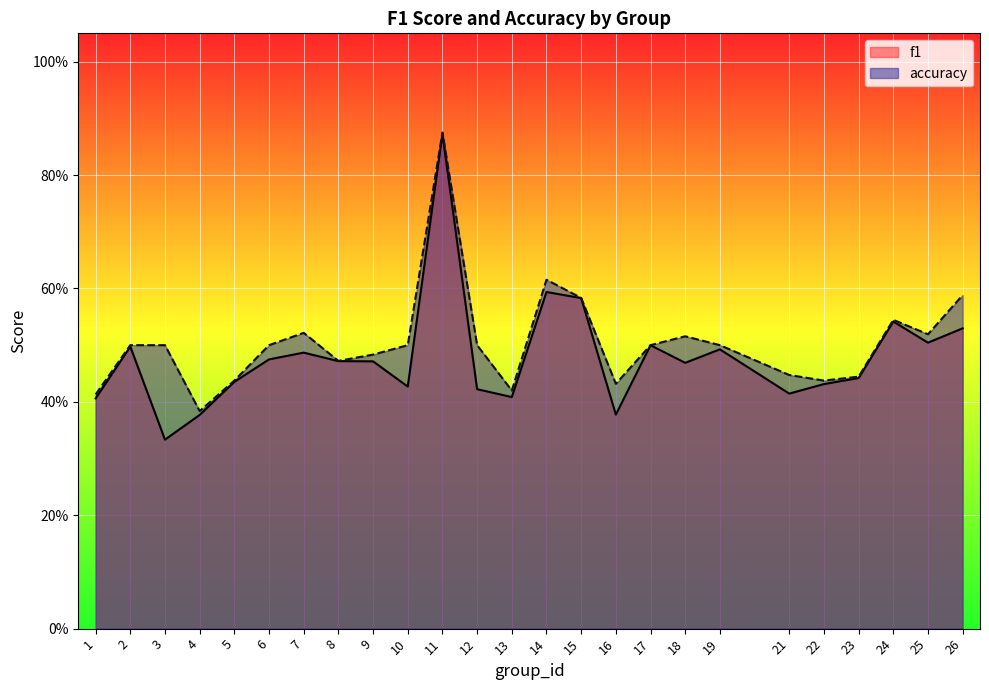

True or false: accuracy has a value of 0.5 at 9.

True